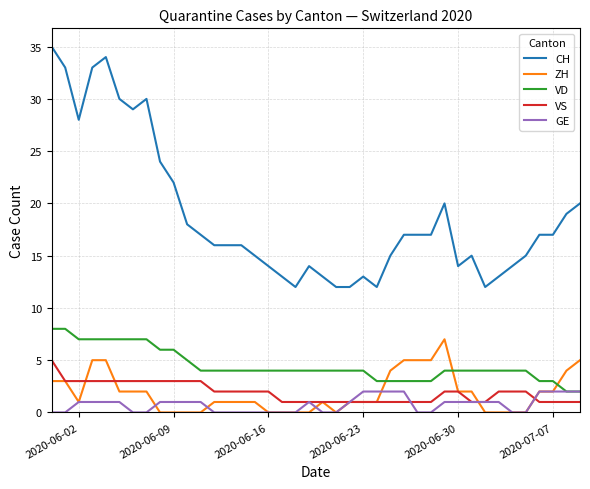

Which series has the widest spread of values?

CH